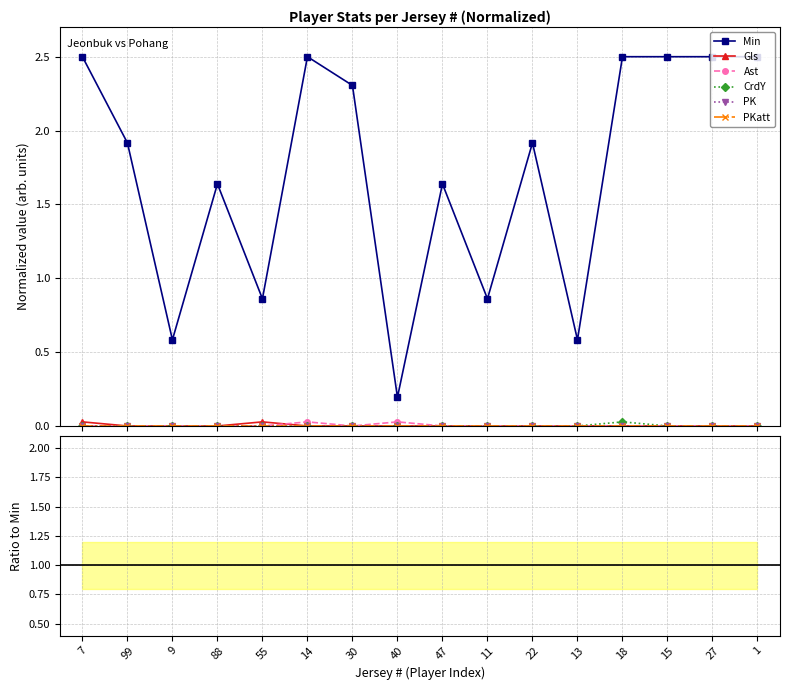

At 55, list the series in order from smallest to largest.

Ast, CrdY, PK, PKatt, Gls, Min